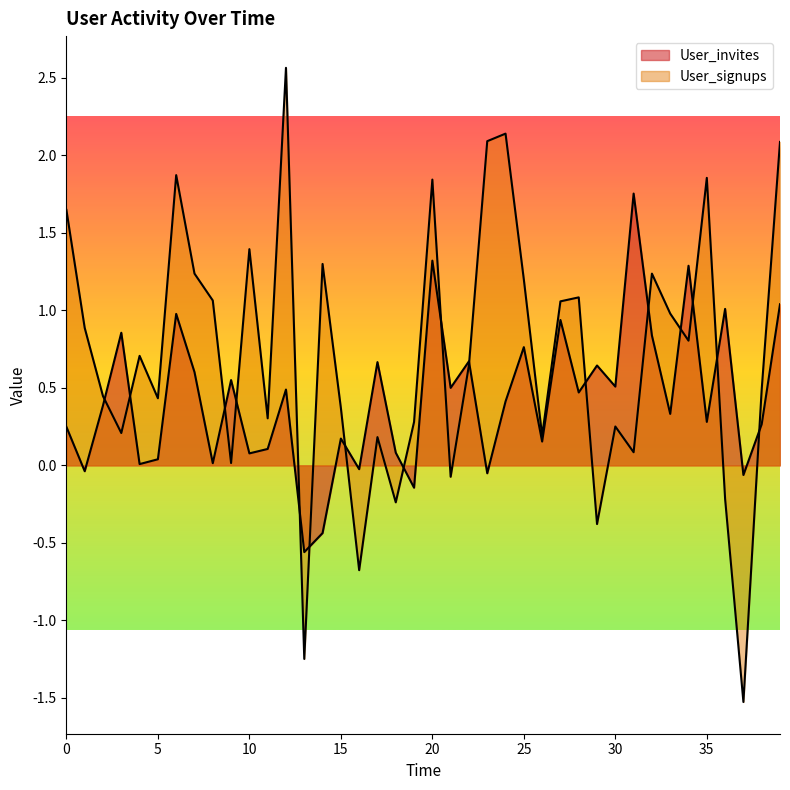

Rank the categories by User_signups value from highest to lowest.

12, 24, 23, 39, 6, 35, 20, 0, 10, 14, 7, 32, 25, 28, 8, 27, 33, 1, 34, 4, 22, 38, 2, 5, 15, 11, 19, 30, 3, 26, 17, 31, 9, 21, 36, 18, 29, 16, 13, 37